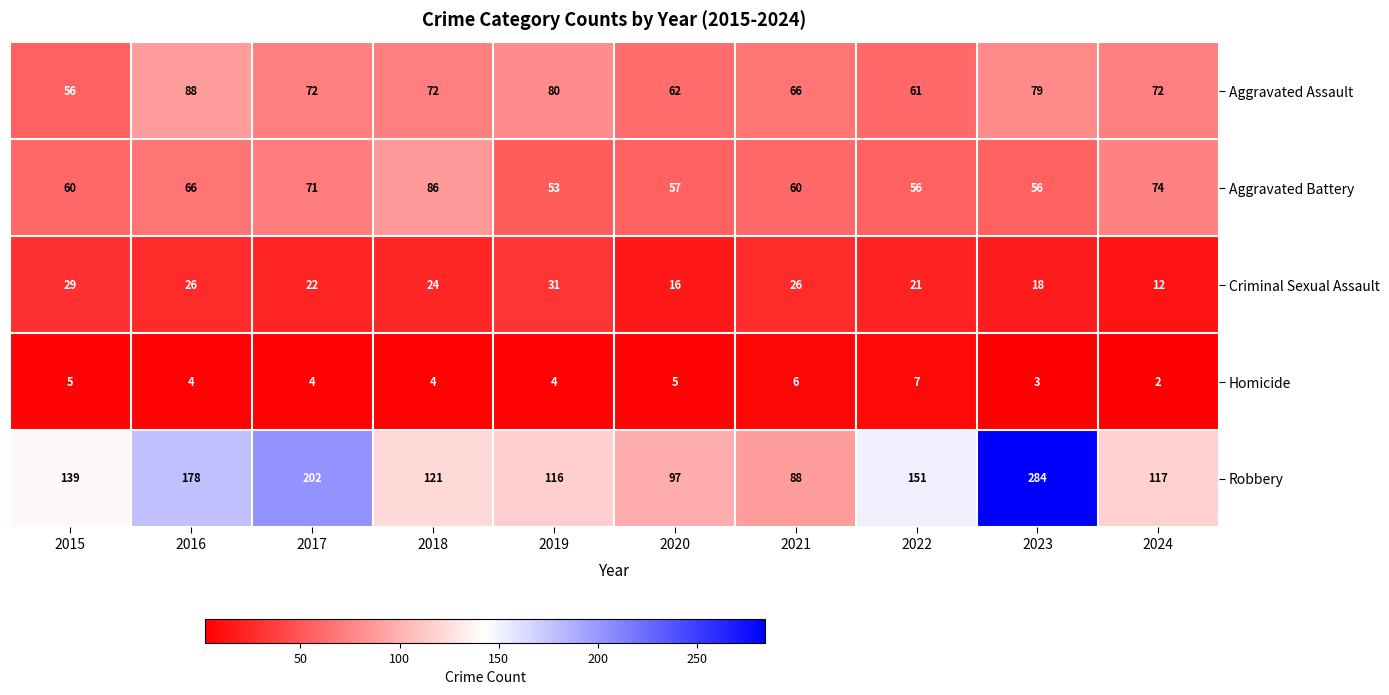

Is it true that Aggravated Battery equals 66 at 2016?

True